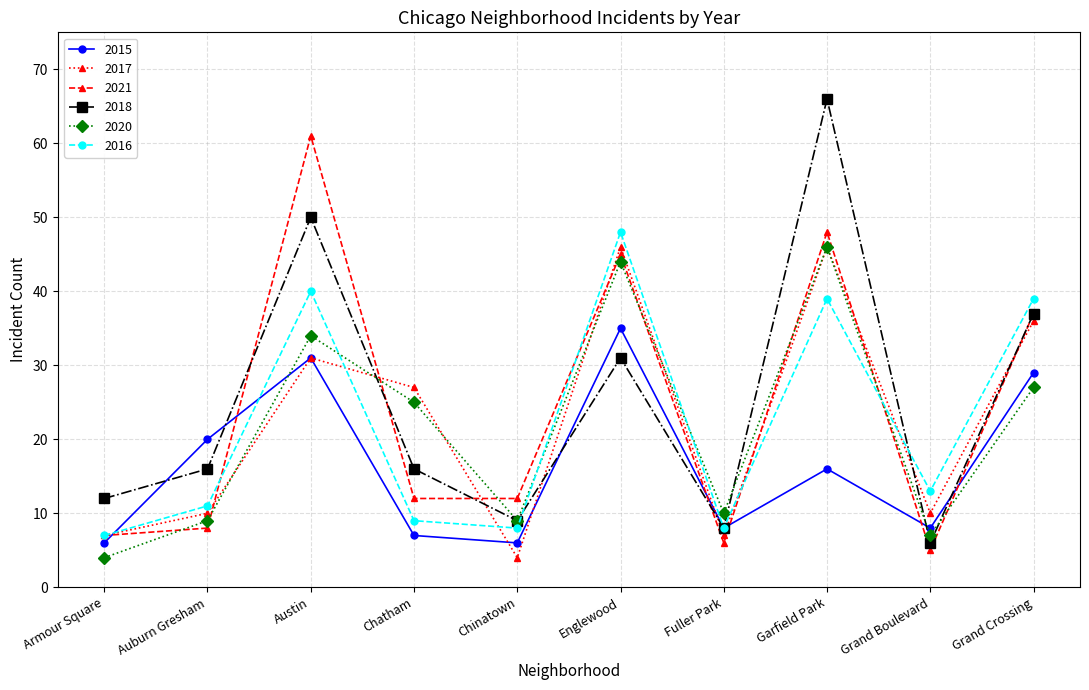

What is the label of the 10th point from the left?

Grand Crossing